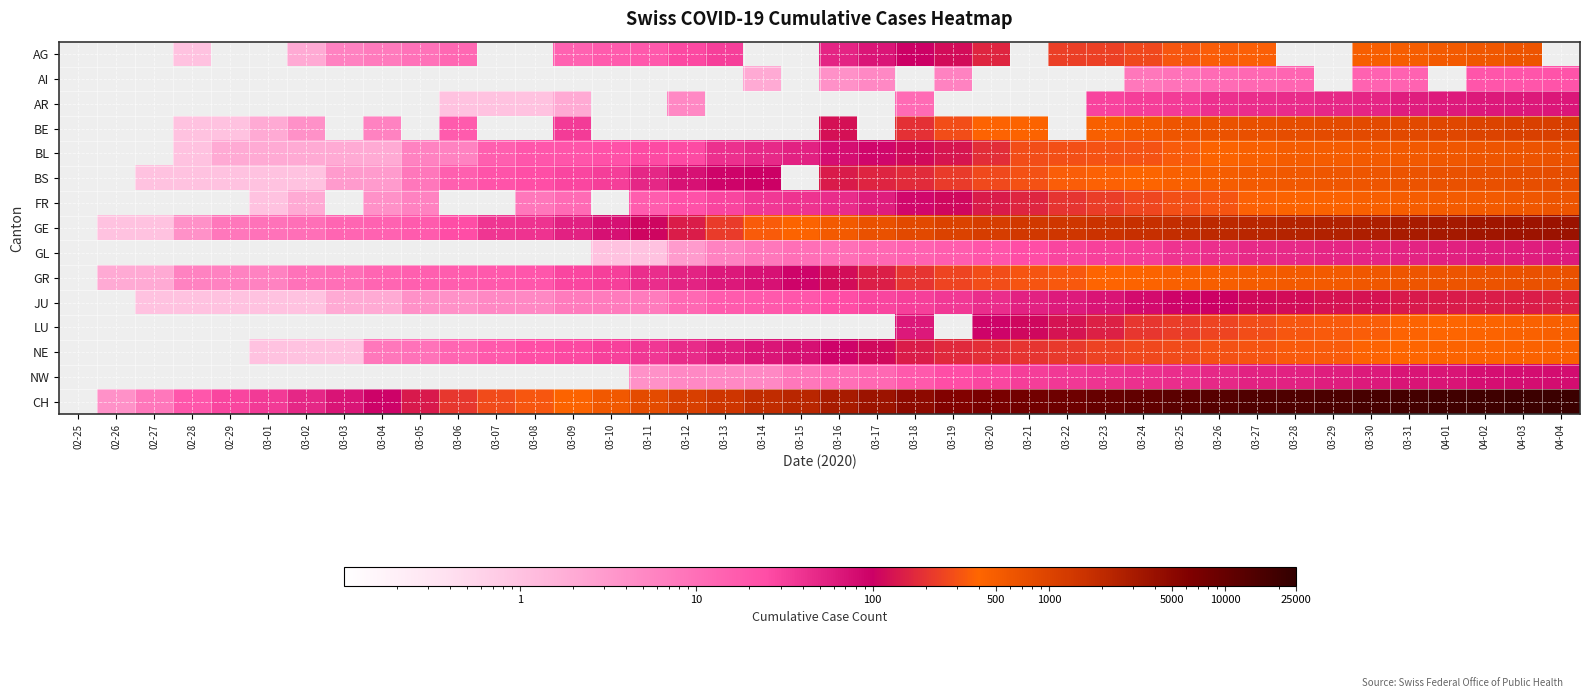

What is the approximate value of AI at 03-31?

14.0